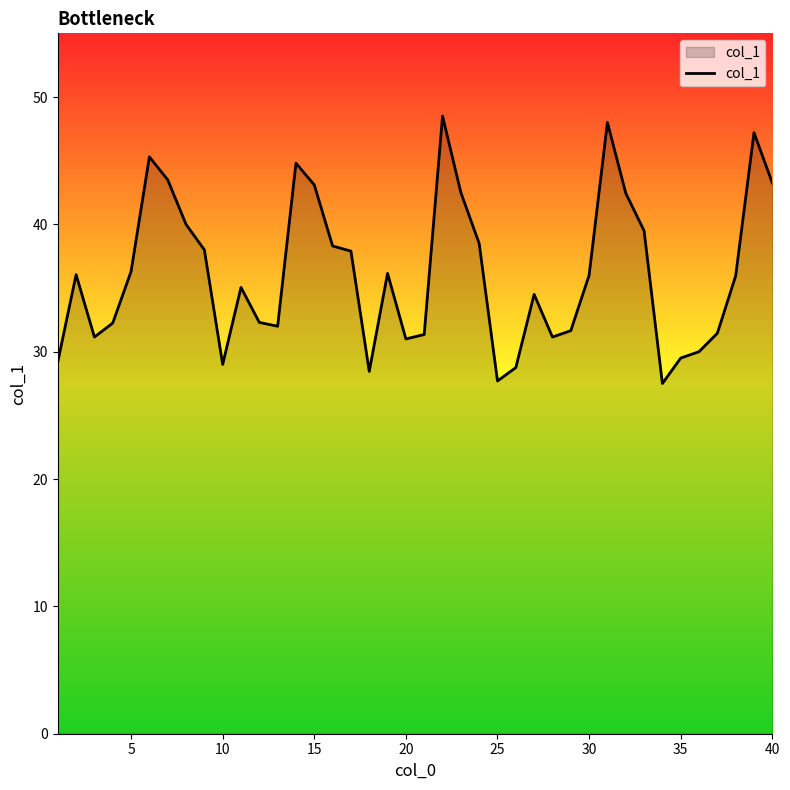

What is the difference between the maximum and minimum values?

21.0